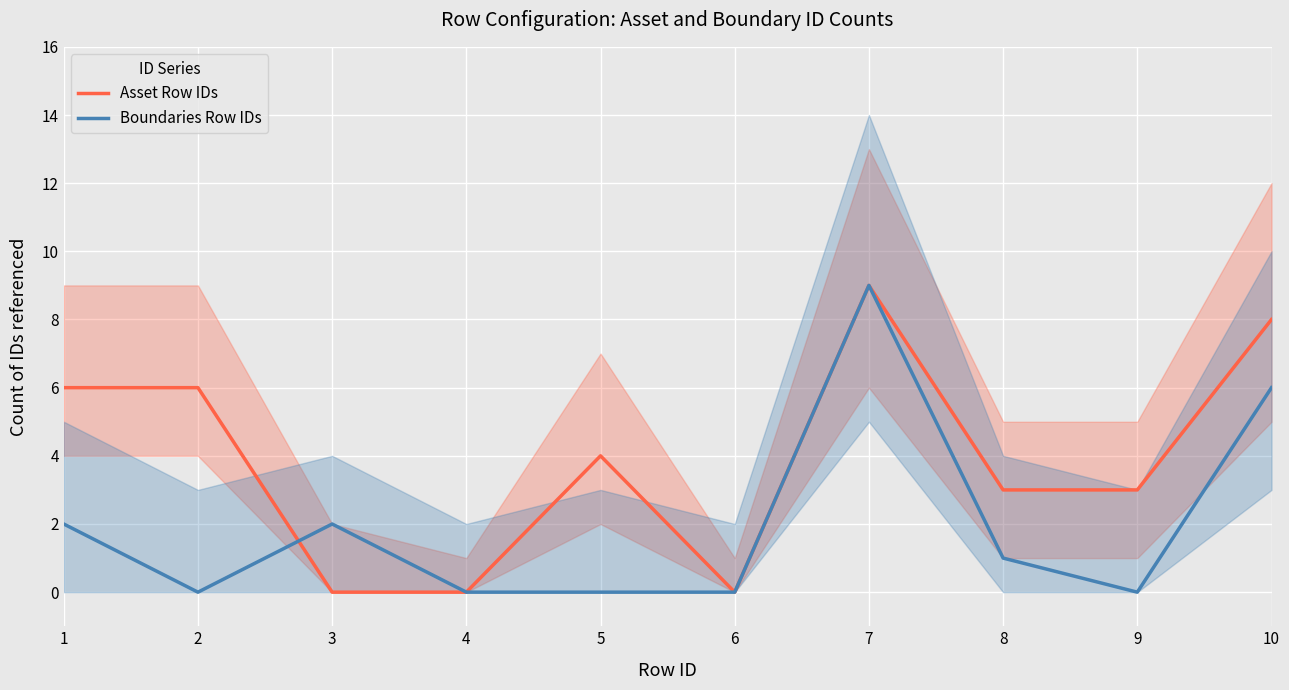

Reading left to right, extract all data points from this chart.

Asset Row IDs: 6	6	0	0	4	0	9	3	3	8
Boundaries Row IDs: 2	0	2	0	0	0	9	1	0	6